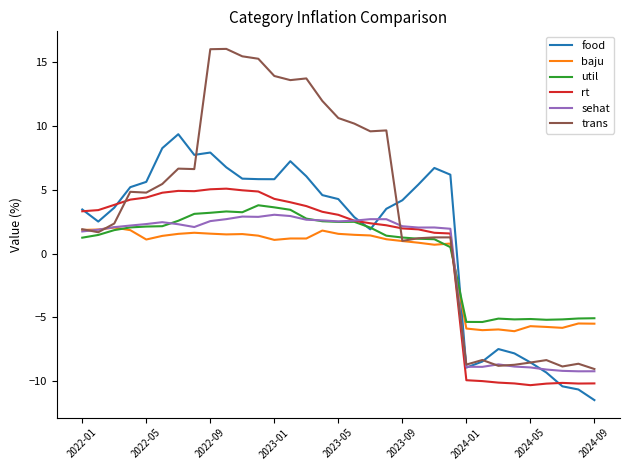

Which series has the widest spread of values?

trans